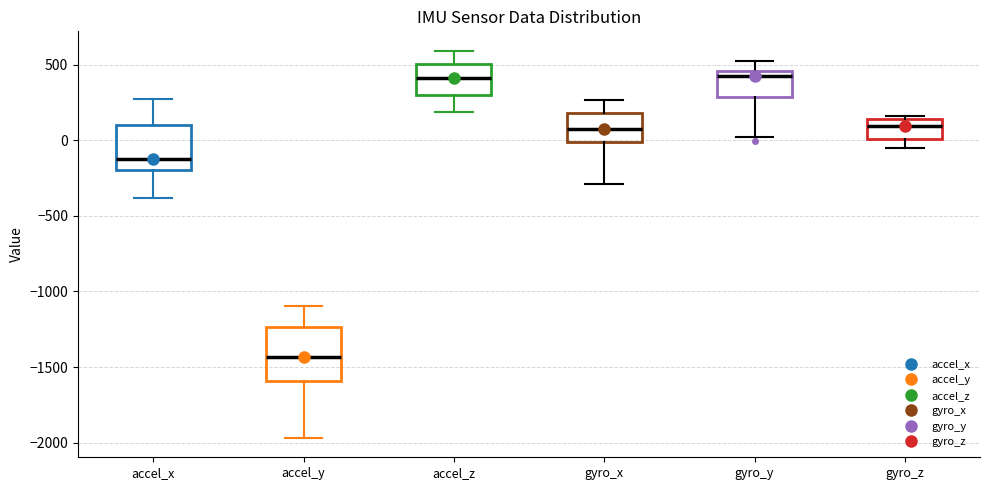

Reading left to right, read every box against the y-axis: the position of its median line, the range the box covers, and the ends of its whiskers. The values are not printed on the chart, so give them approximately, as read against the axis.

accel_x: median -100, box -200 to 100, whiskers -400 to 250
accel_y: median -1450, box -1600 to -1250, whiskers -1950 to -1100
accel_z: median 400, box 300 to 500, whiskers 200 to 600
gyro_x: median 100, box 0 to 200, whiskers -300 to 250
gyro_y: median 450 (just below the box's upper edge), box 300 to 450, whiskers 0 to 550
gyro_z: median 100, box 0 to 150, whiskers -50 to 150